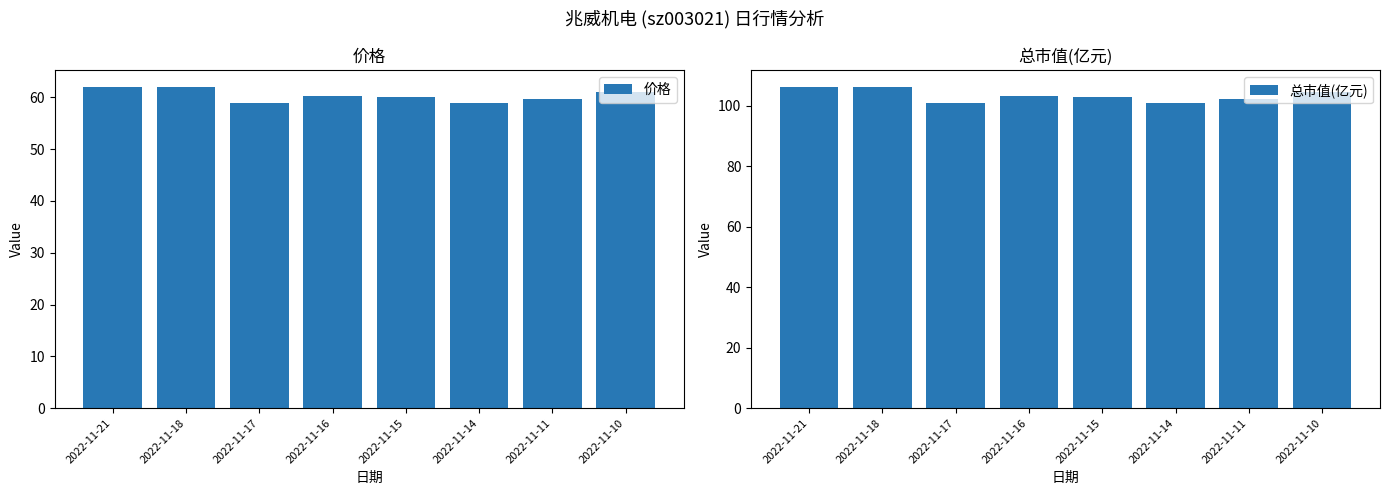

What is the value of the 总市值(亿元) bar at the 5th from the left?

102.7